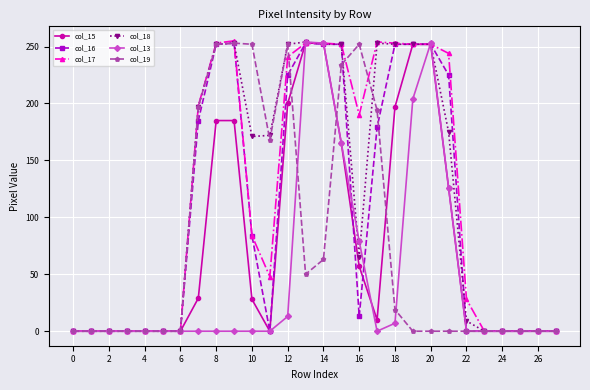

True or false: col_19 has more than 2 interior local peaks.

True